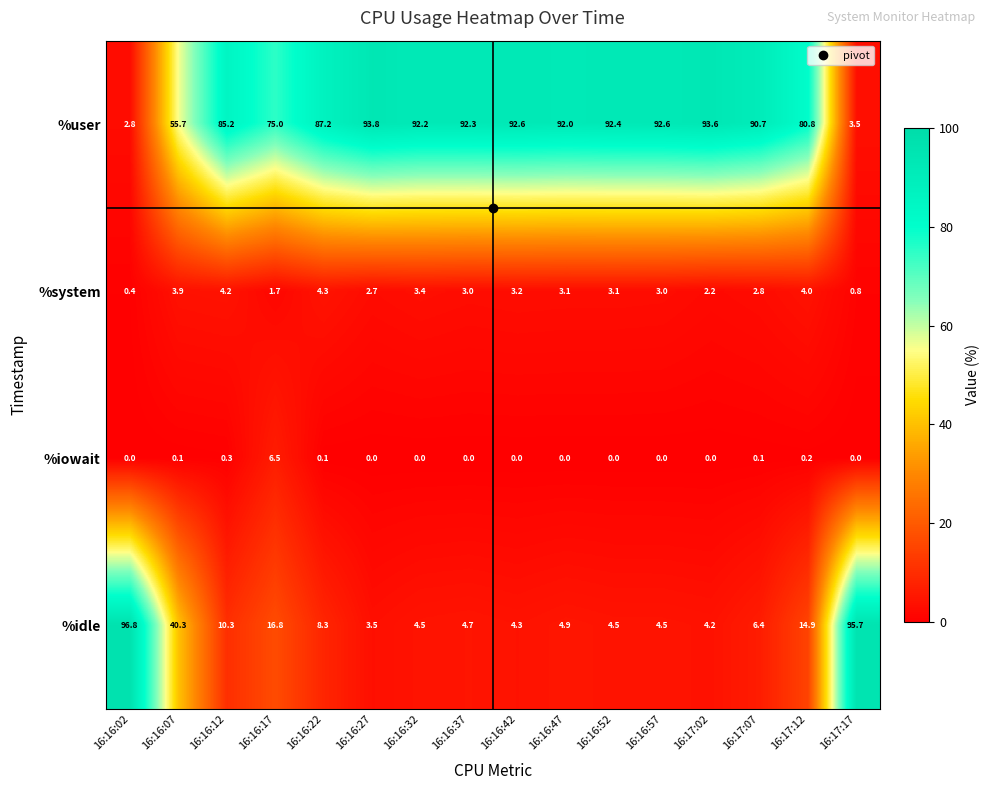

Between 16:16:37 and 16:17:17, which series saw the biggest shift?

%idle